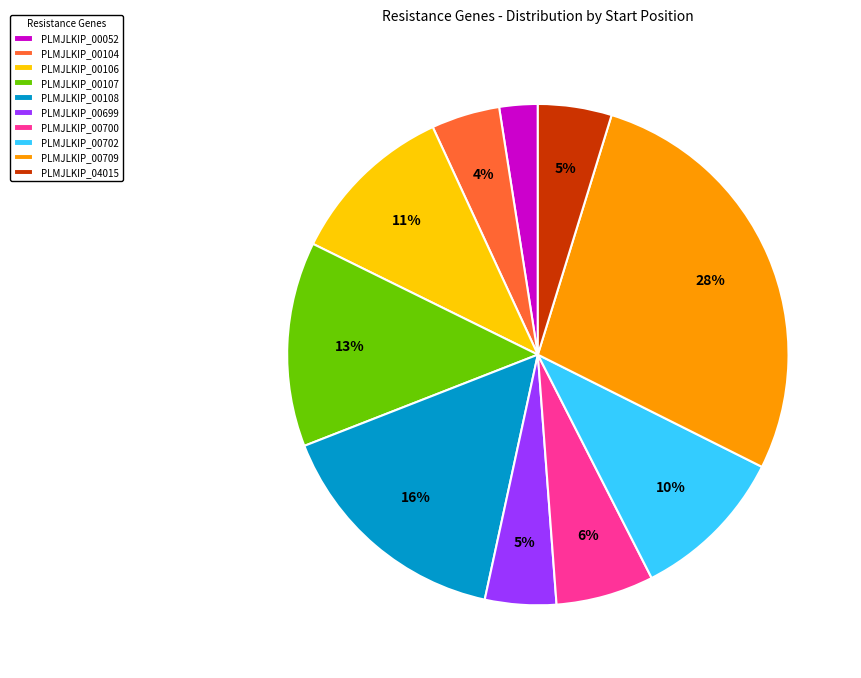

Does any single category account for the majority?

No